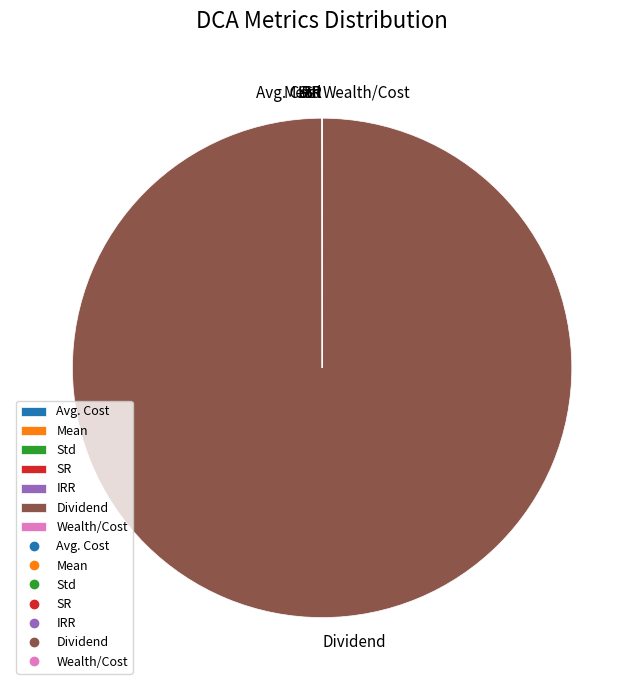

Is there any slice that represents more than half of the pie?

Yes